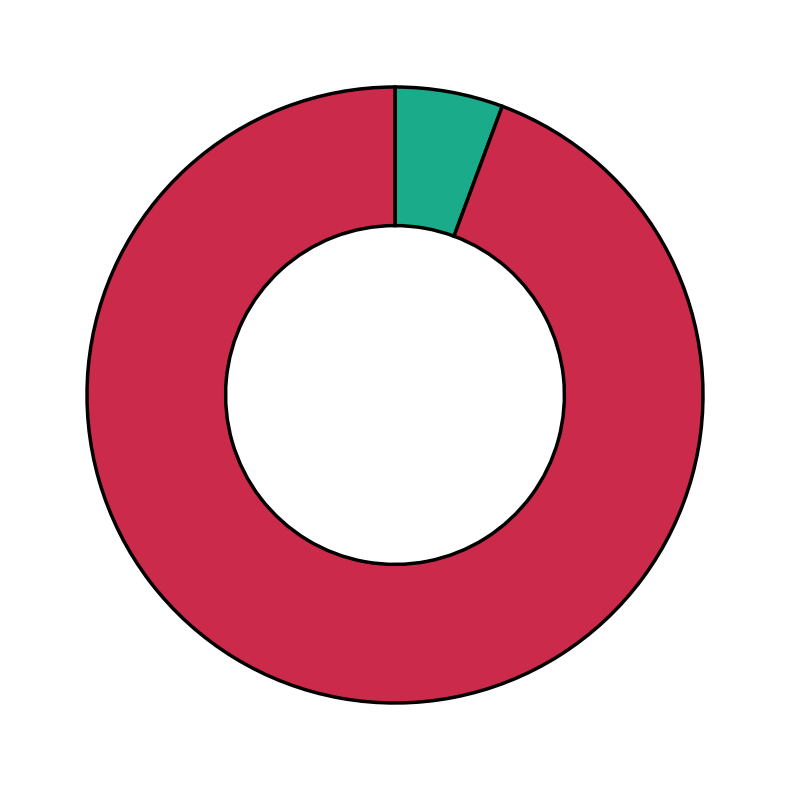

Does any single category account for the majority?

Yes